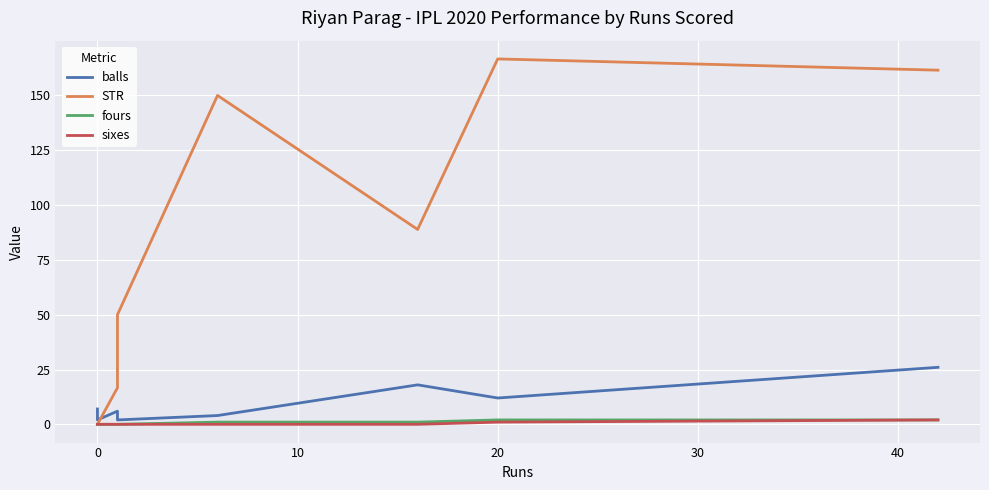

Which series has the largest range (max minus min)?

STR